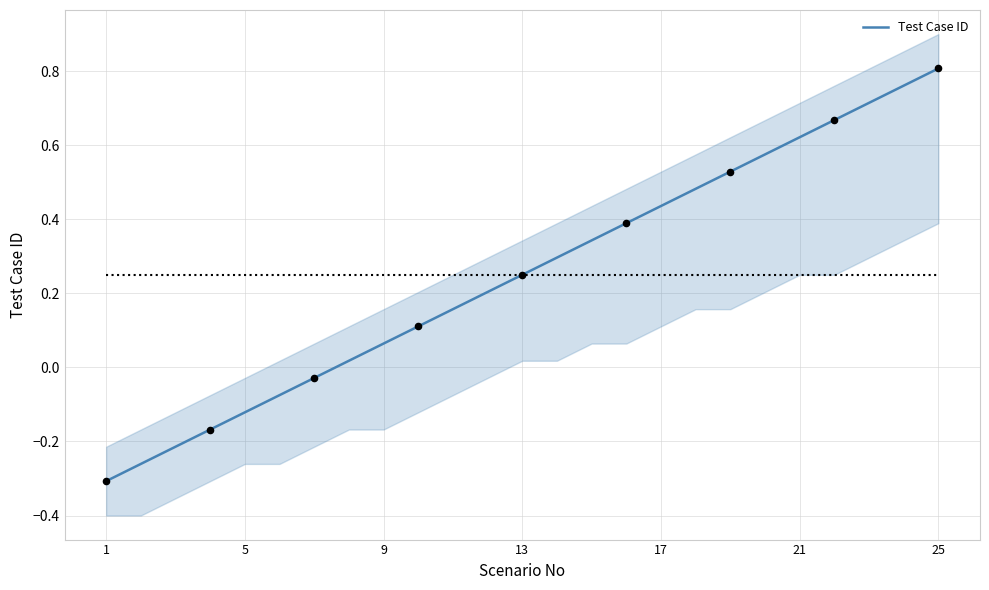

The value of Test Case ID at 9 is 0.0. True or false?

False